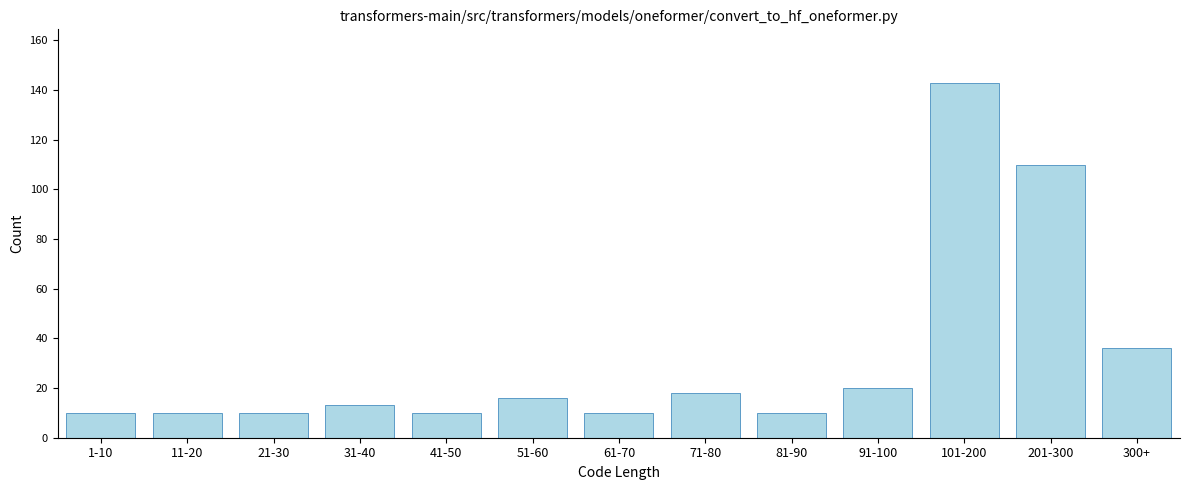

Reading left to right, list all the values displayed in this chart.

10	10	10	13	10	16	10	18	10	20	143	110	36